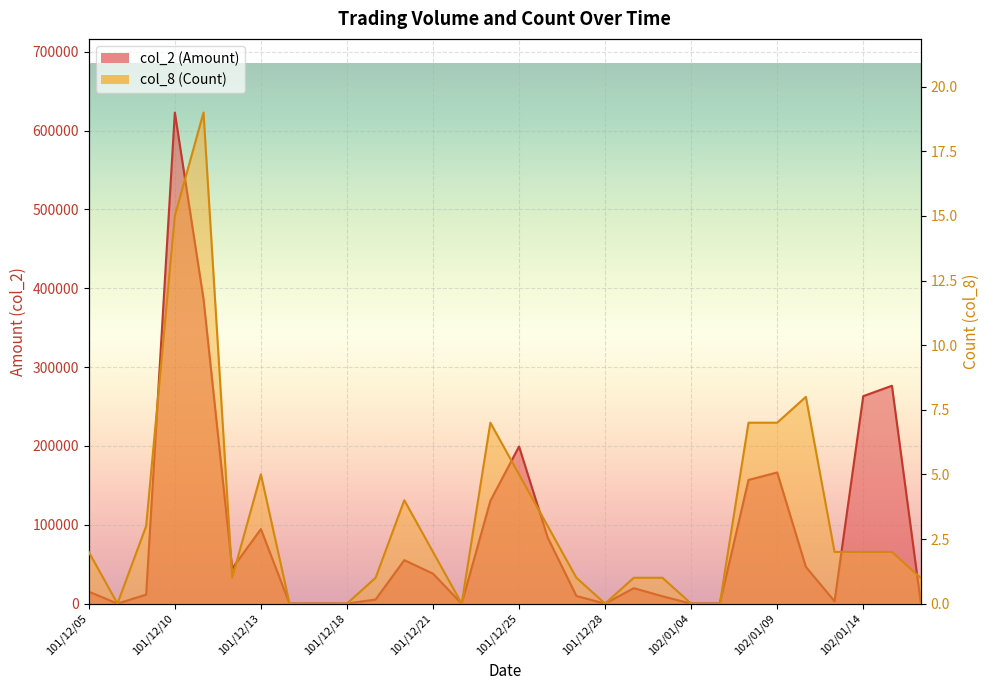

Read the col_8 value at 102/01/15.

2